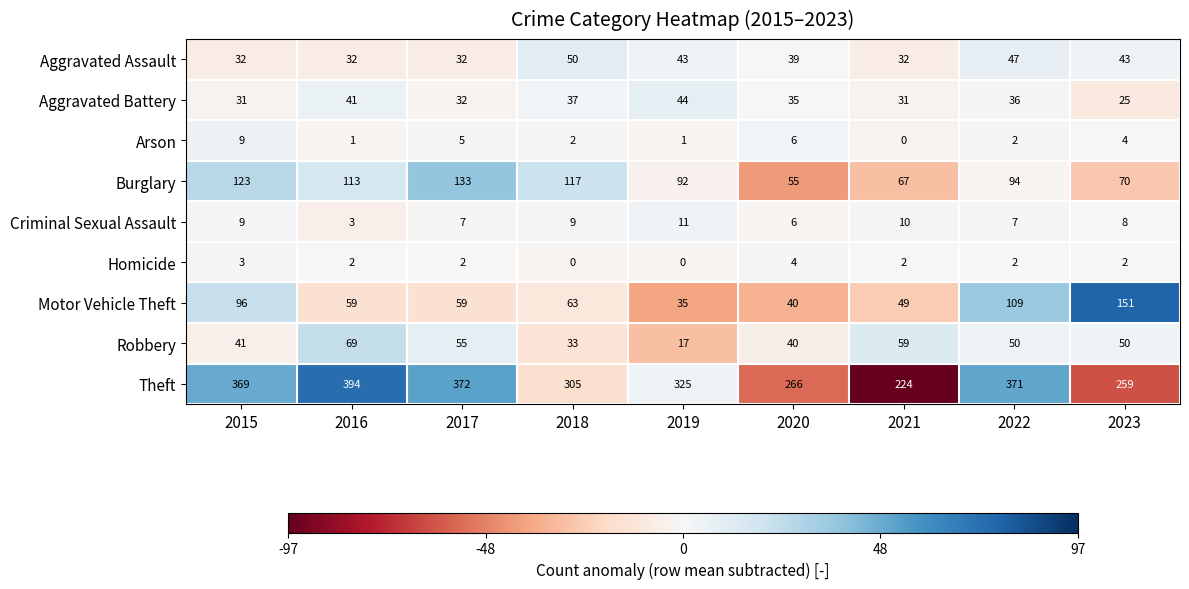

How many data points in Arson are less than 2?

3